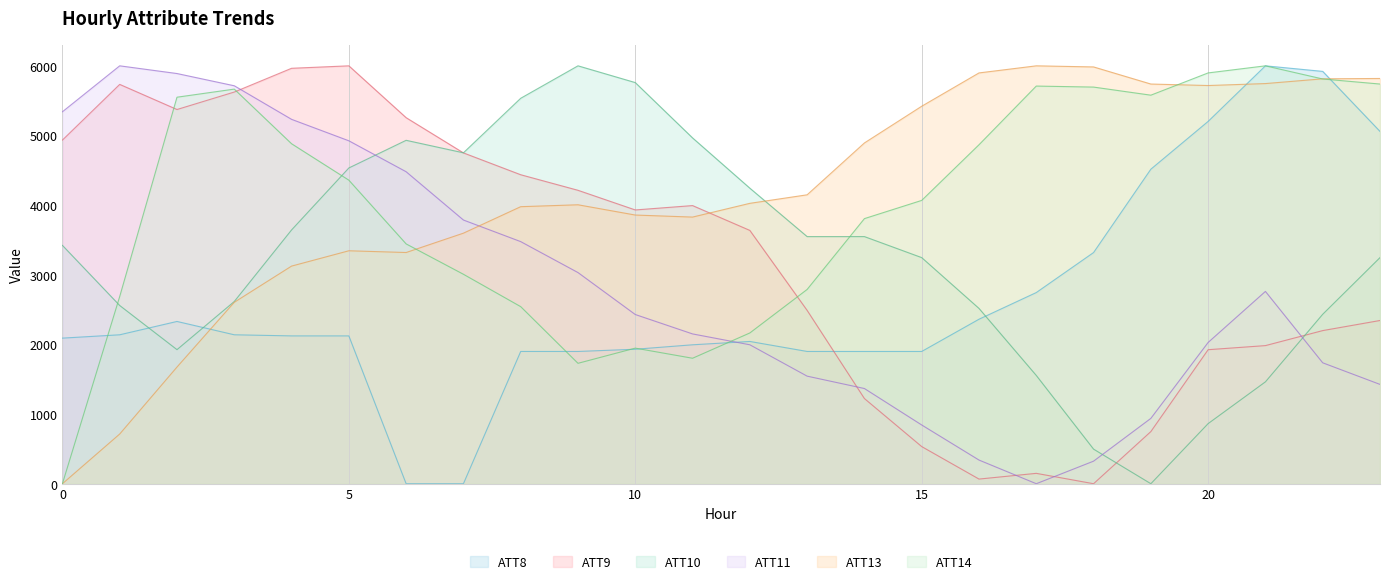

In ATT10, how many points are lower than both neighbors (excluding endpoints)?

3